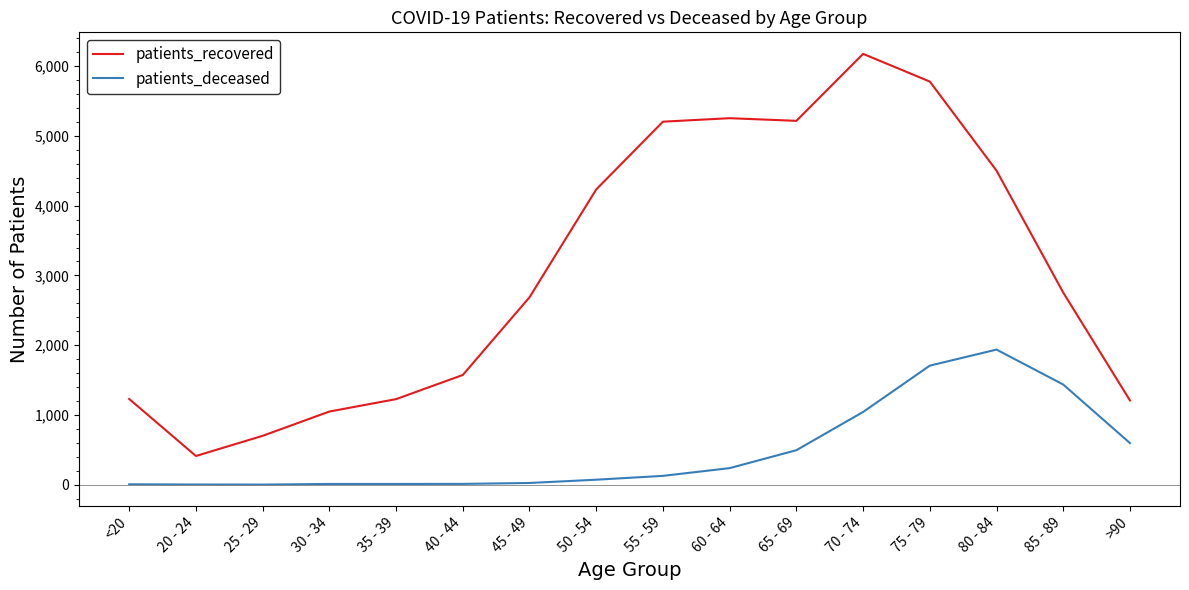

At which label is patients_deceased closest to 969?

70 - 74